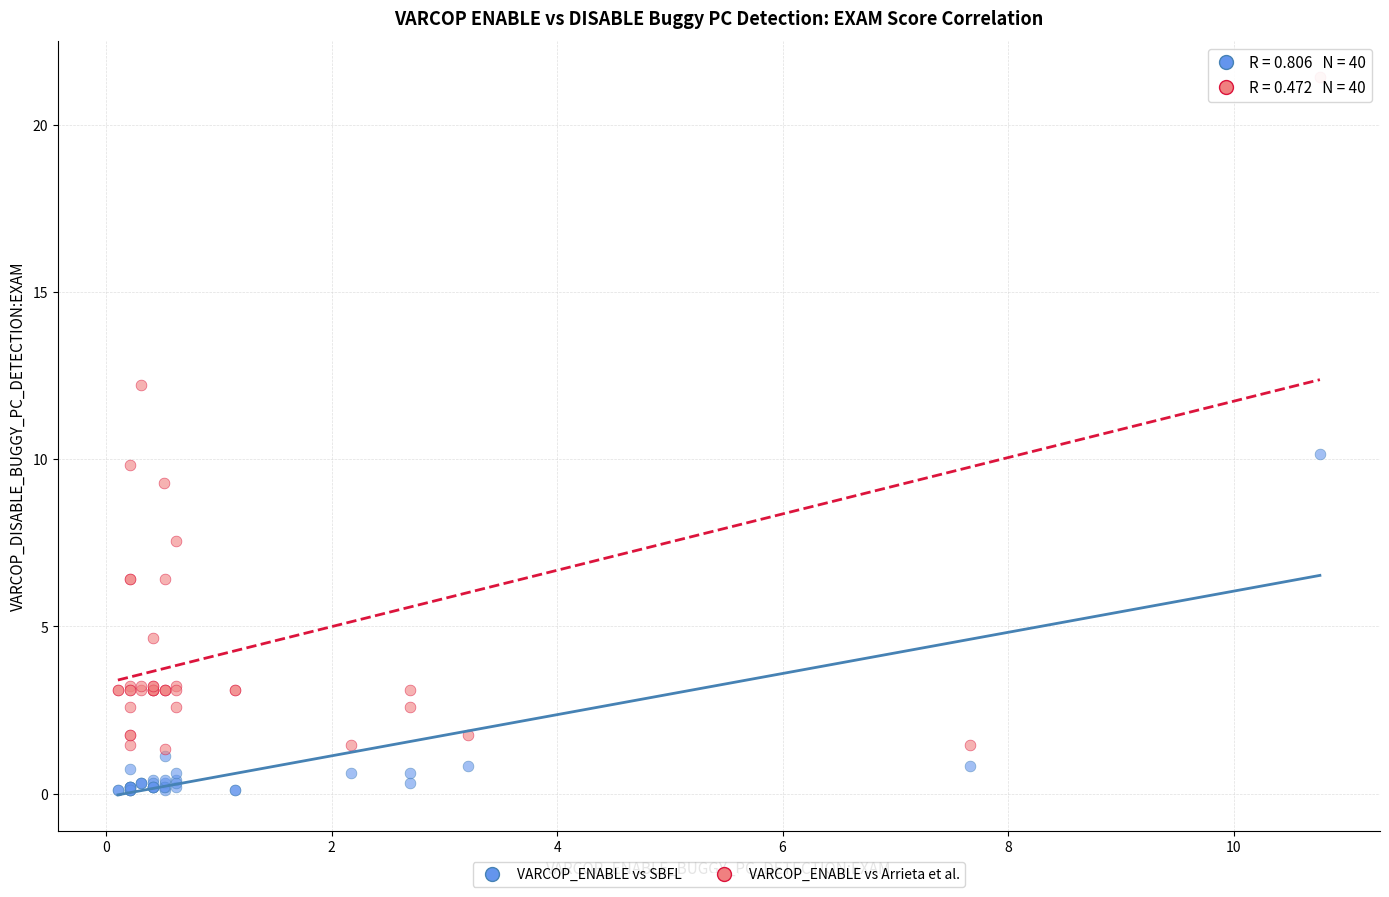

Which series reaches the maximum Y coordinate?

VARCOP_ENABLE vs Arrieta et al.